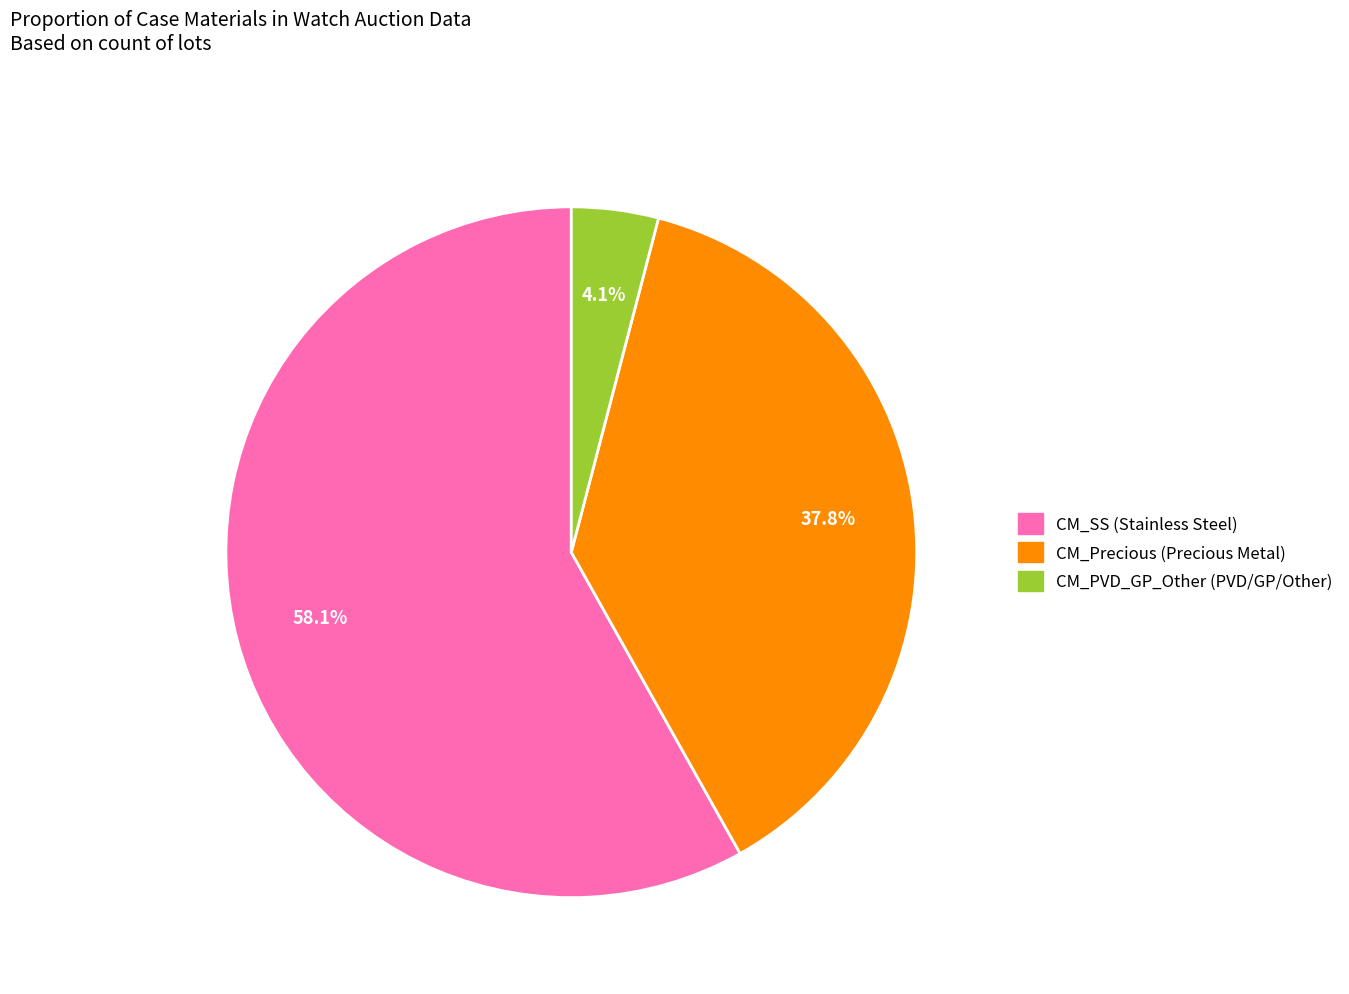

To the nearest percent, what is the difference between the largest and smallest slice percentages?

54%